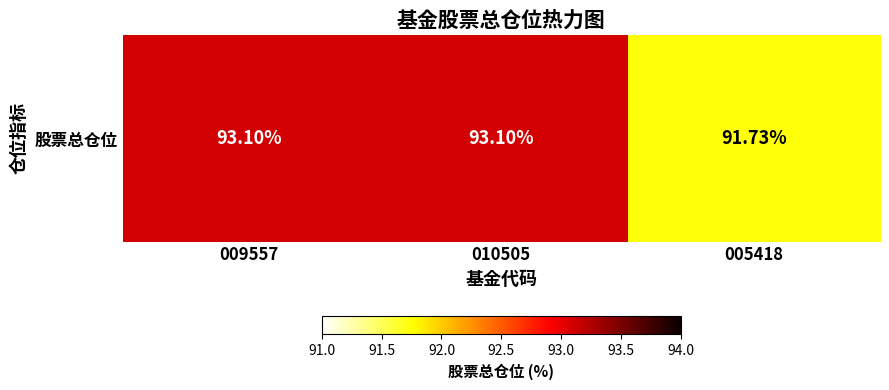

At which label does the data first exceed 93?

009557